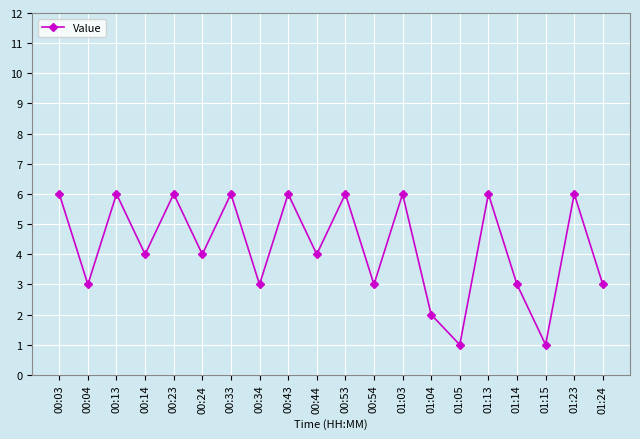

Reading right to left, extract all data points from this chart.

3	6	1	3	6	1	2	6	3	6	4	6	3	6	4	6	4	6	3	6